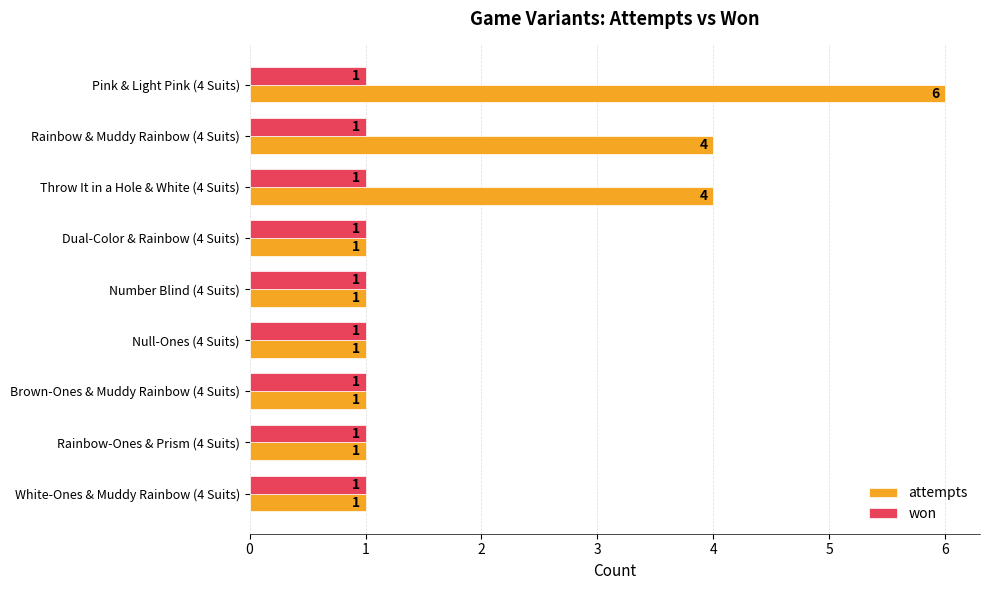

What is the spread (max minus min) of values at Pink & Light Pink (4 Suits)?

5